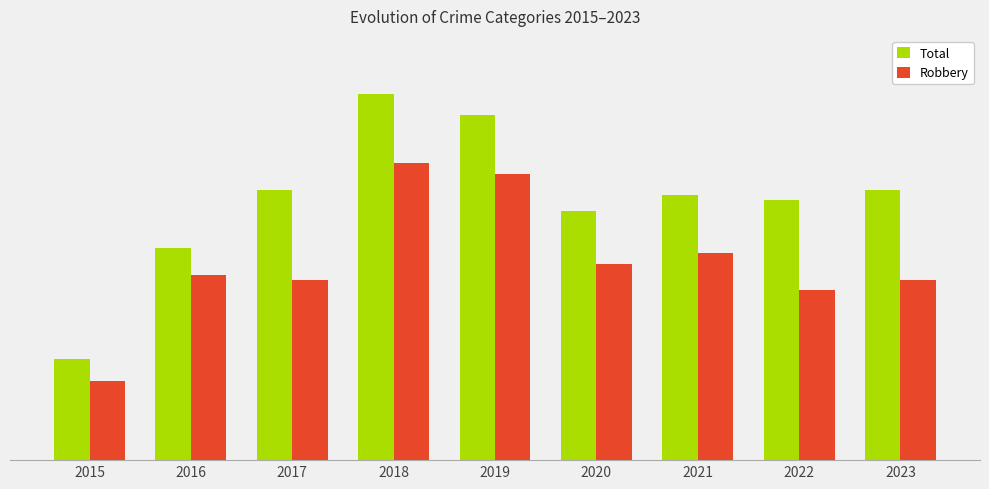

Is it true that Total equals 69 at 2018?

True